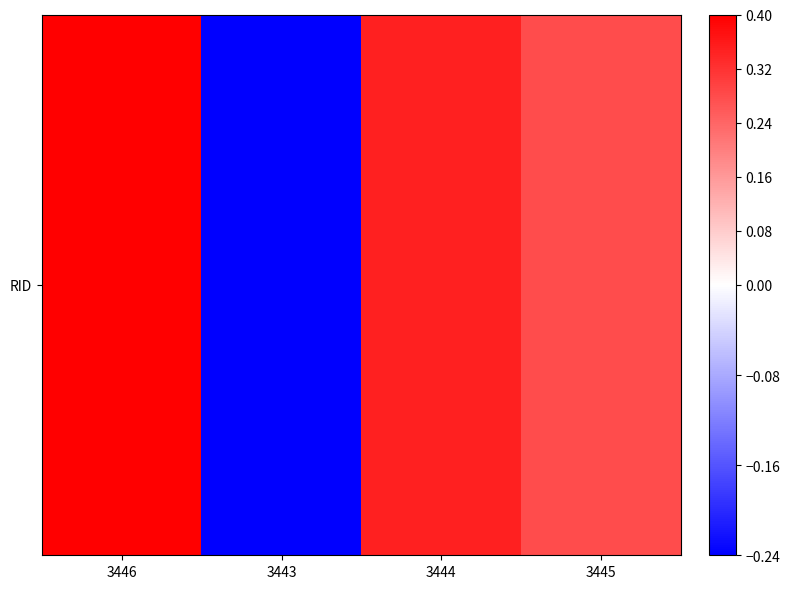

What is the difference between the maximum and minimum values?

0.6